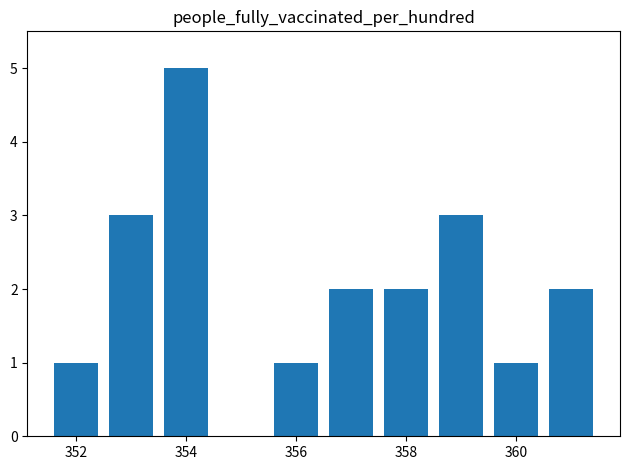

Count the values in the range 1 to 3.

8